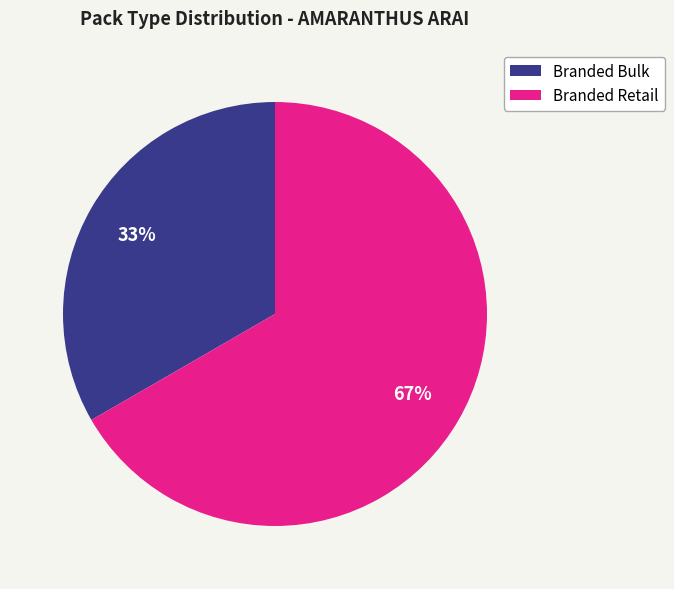

Between Branded Retail and Branded Bulk, which is larger?

Branded Retail